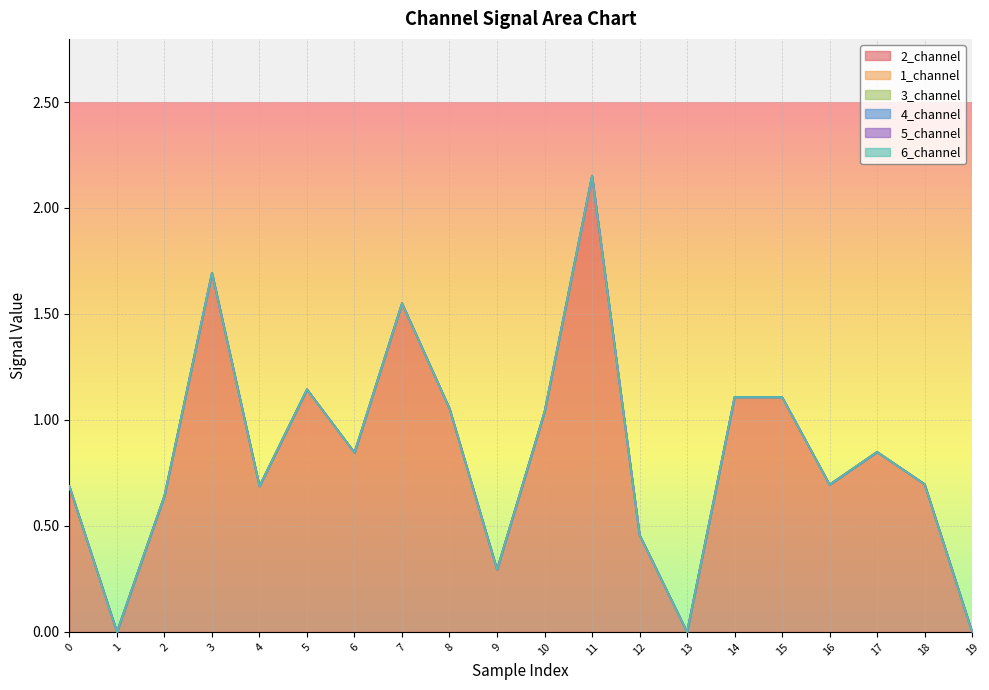

True or false: 5_channel and 6_channel intersect in this chart.

False